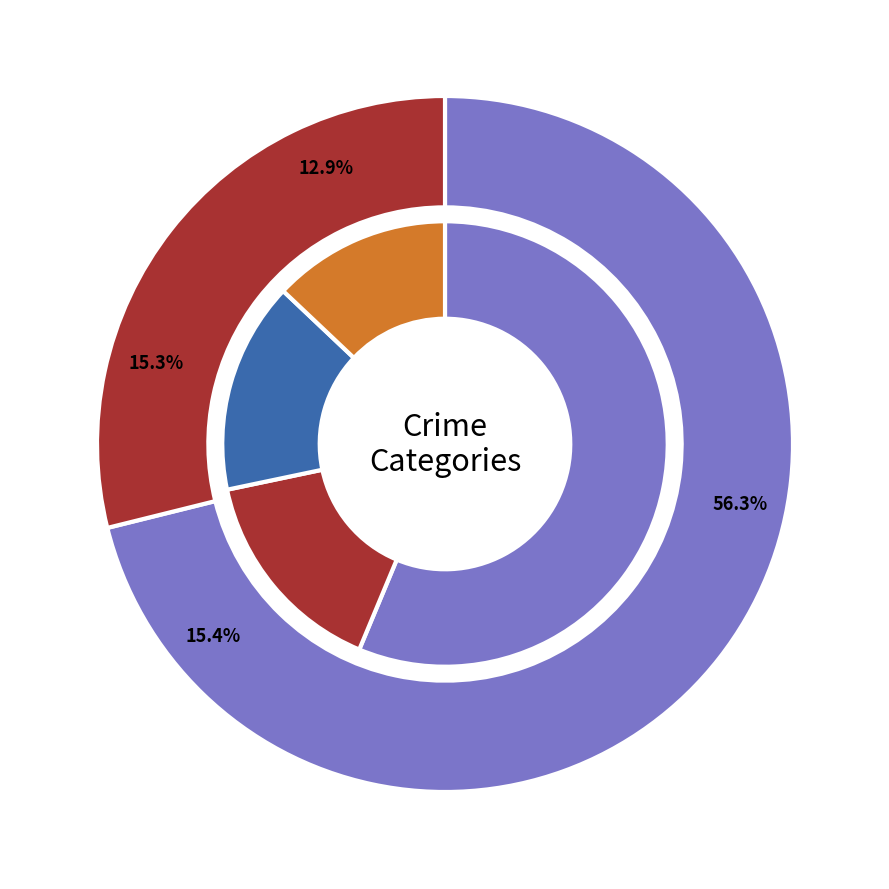

To the nearest percent, what is the average slice percentage?

11%